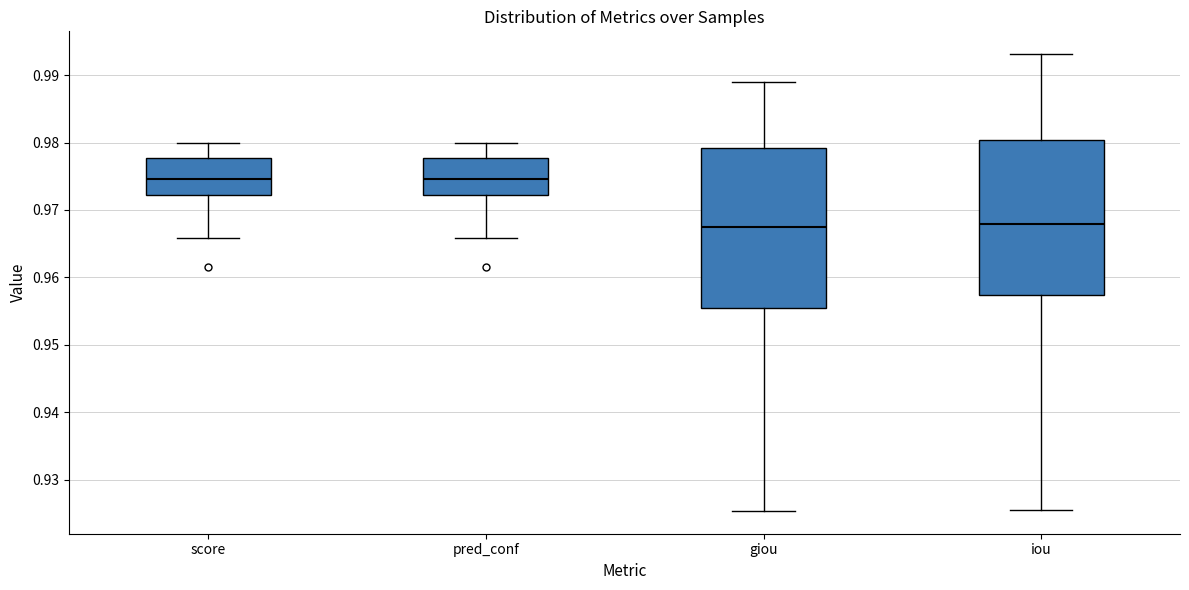

Where does the median line of the box for score sit on the y-axis? The values are not printed on the chart, so give them approximately, as read against the axis.

0.975